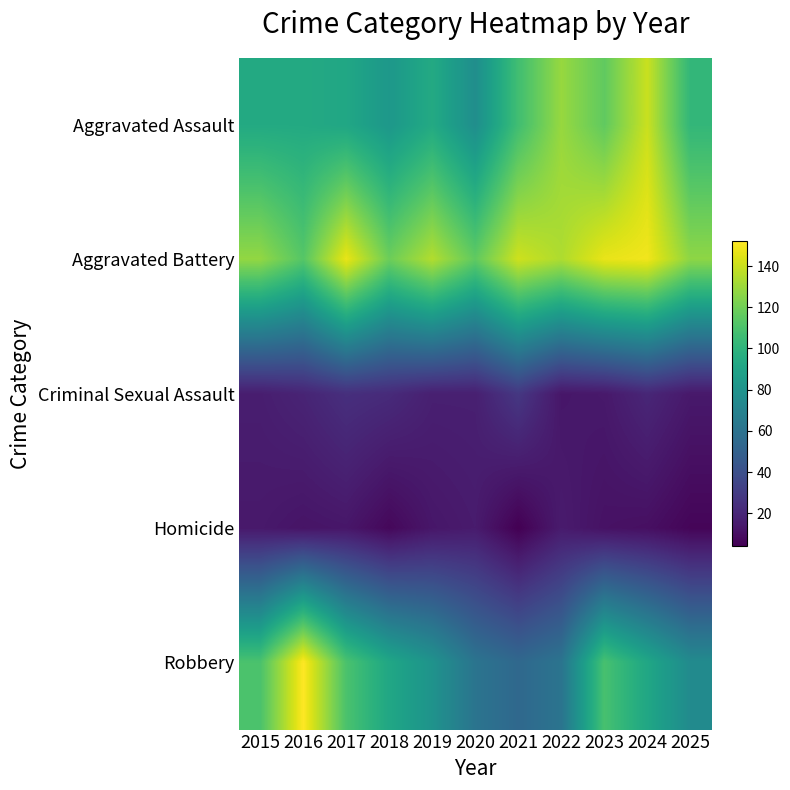

Which series has the widest spread of values?

Robbery